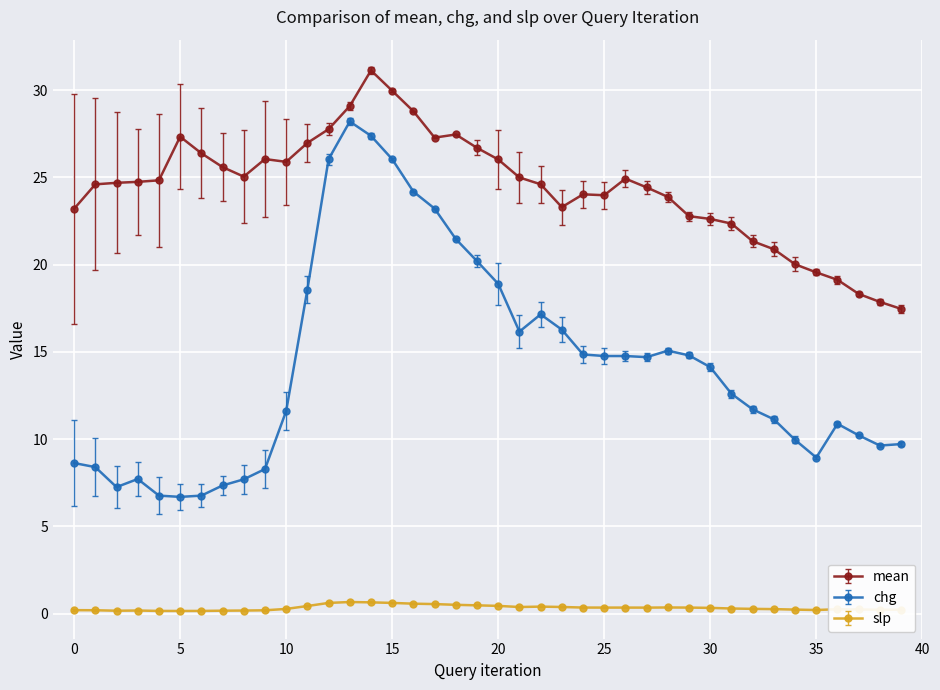

List the series in order of their peak value, highest first.

mean, chg, slp